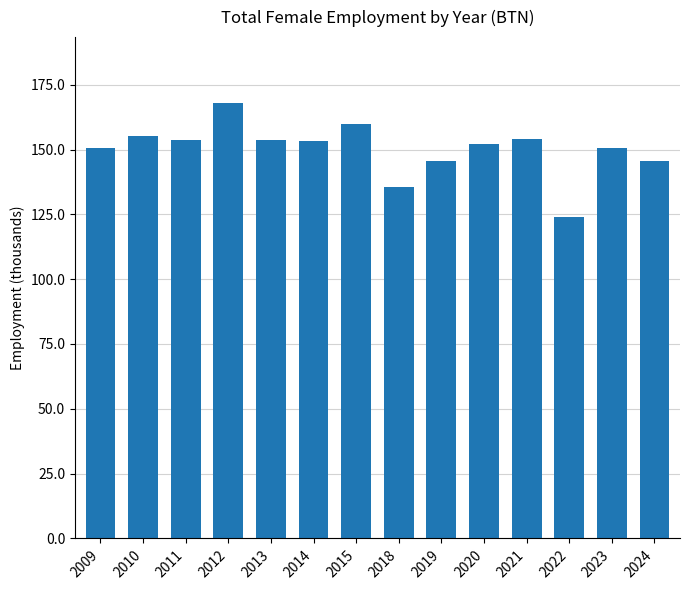

Read the value at 2021.

154.2